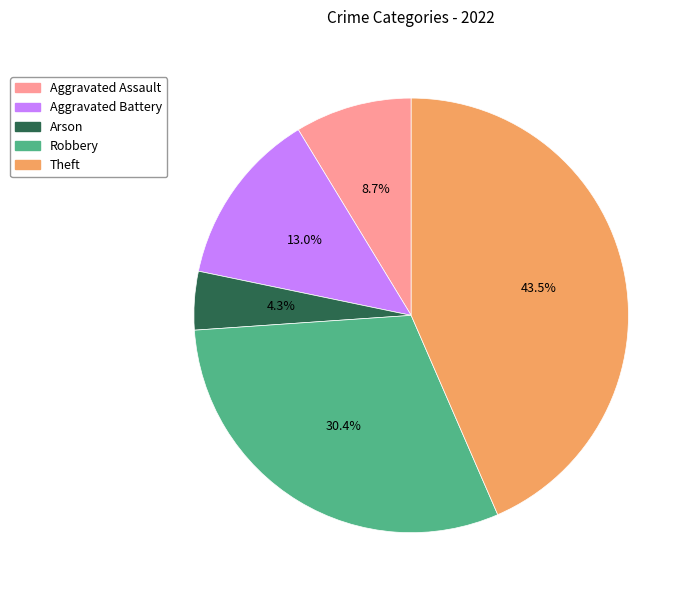

To the nearest percent, what portion does Aggravated Assault represent?

9%